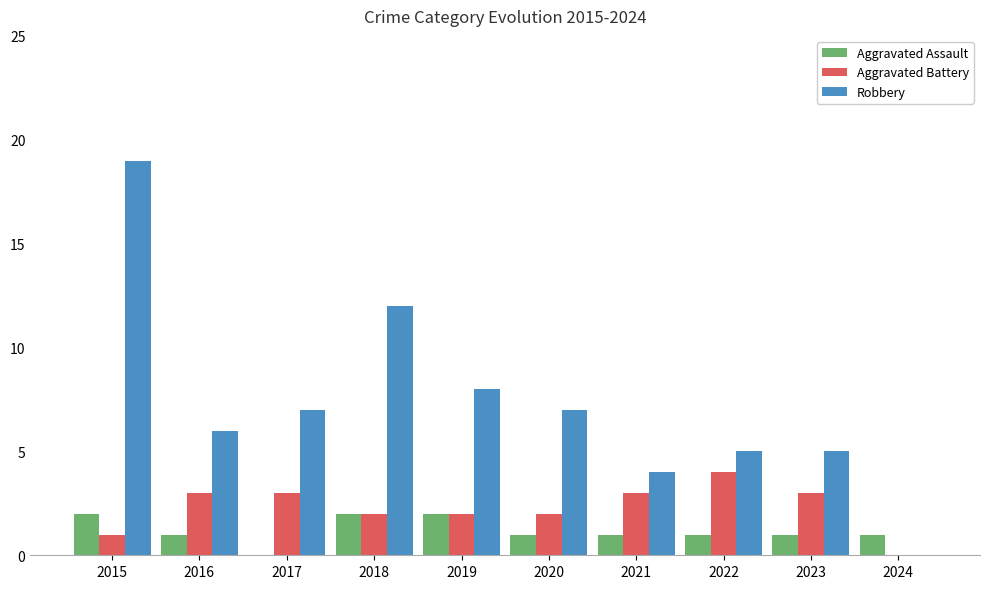

Count the number of data series in this chart.

3